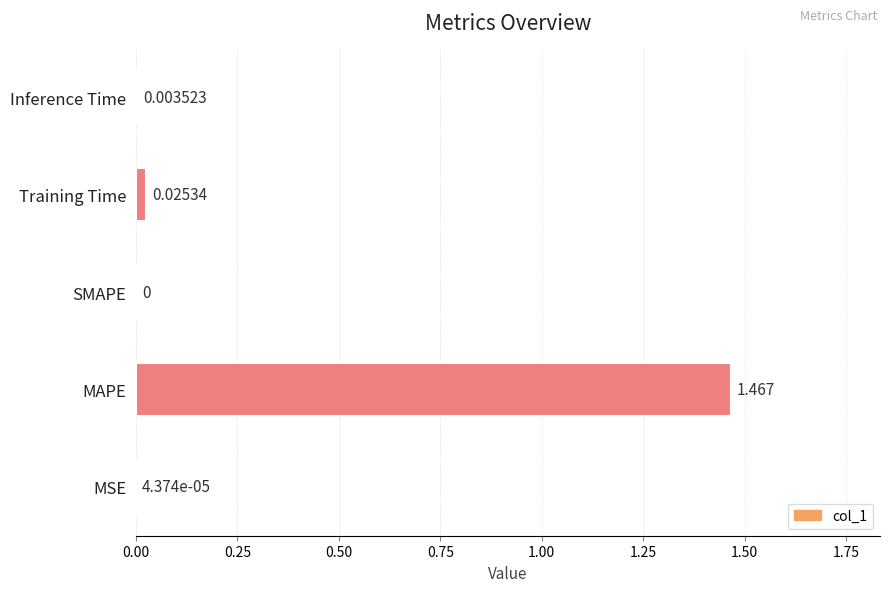

At which category does the chart reach its peak across all series?

MAPE